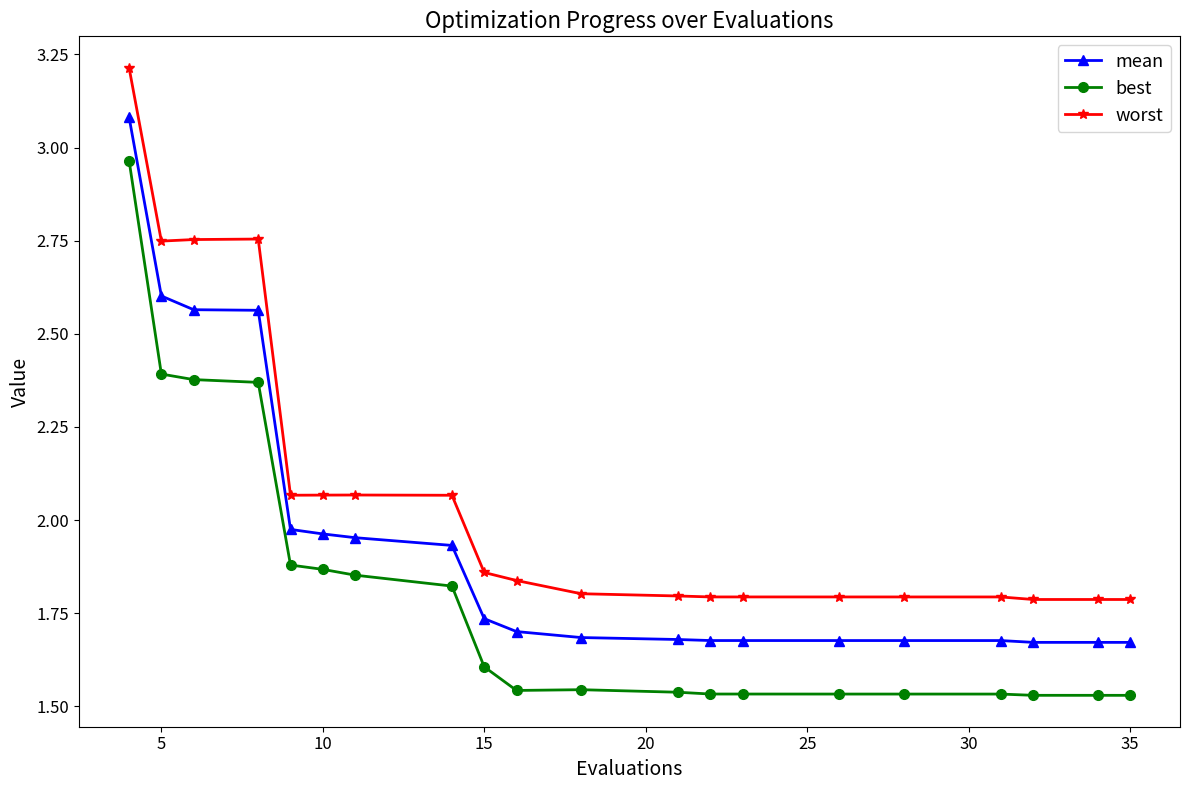

At how many categories does at least one series exceed 2?

8